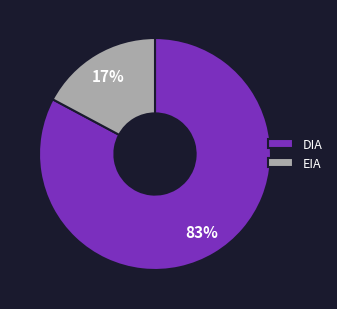

Which slice is the largest?

DIA